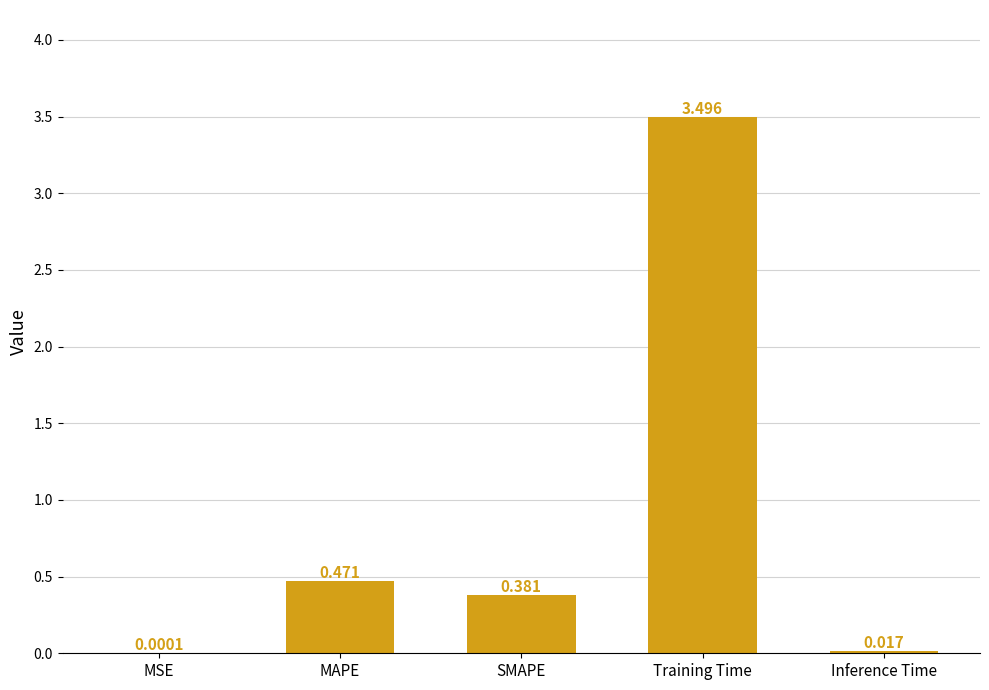

What is the maximum value shown in the chart?

3.5